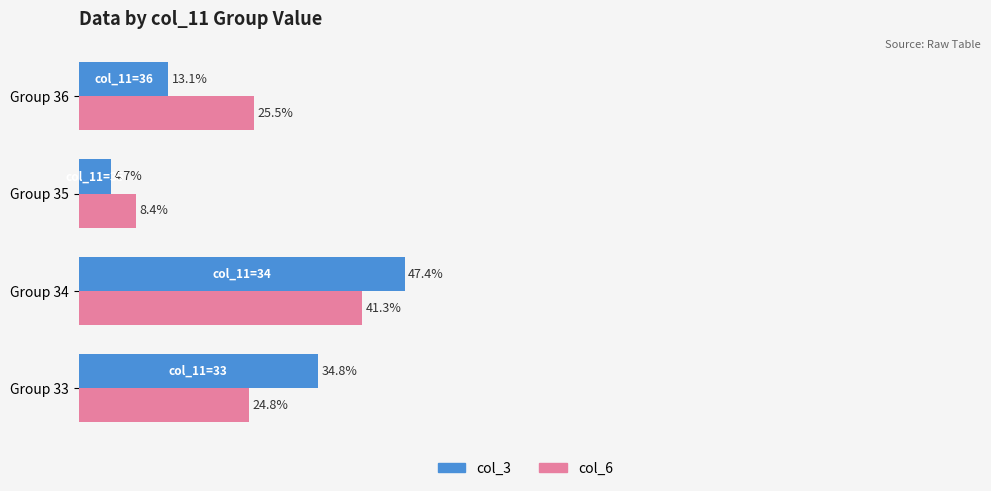

Between Group 33 and Group 34, which series saw the biggest shift?

col_6